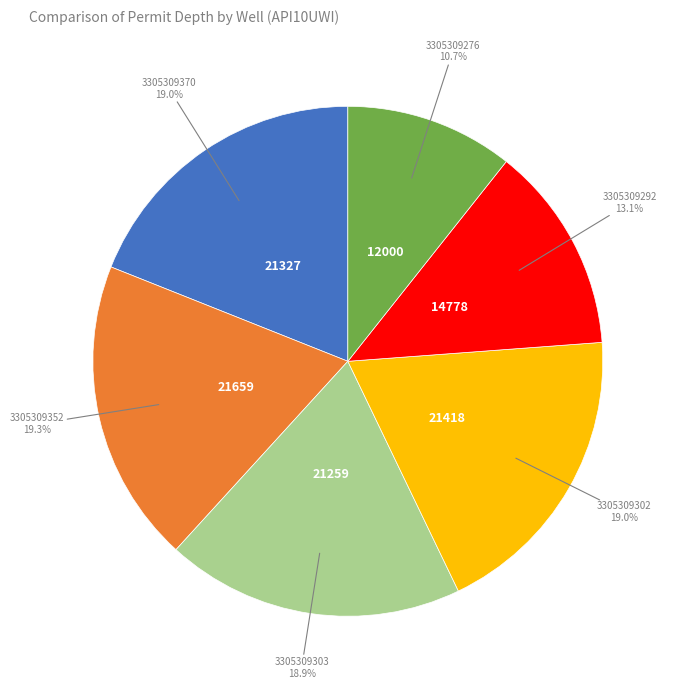

Is there a majority slice in this chart?

No